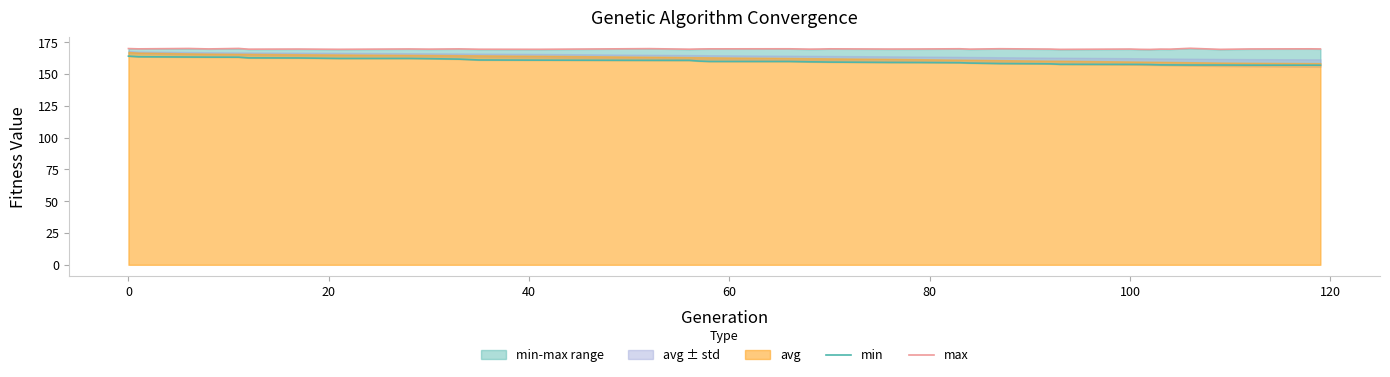

What is the difference between the second highest and second lowest values in the min series?

6.6